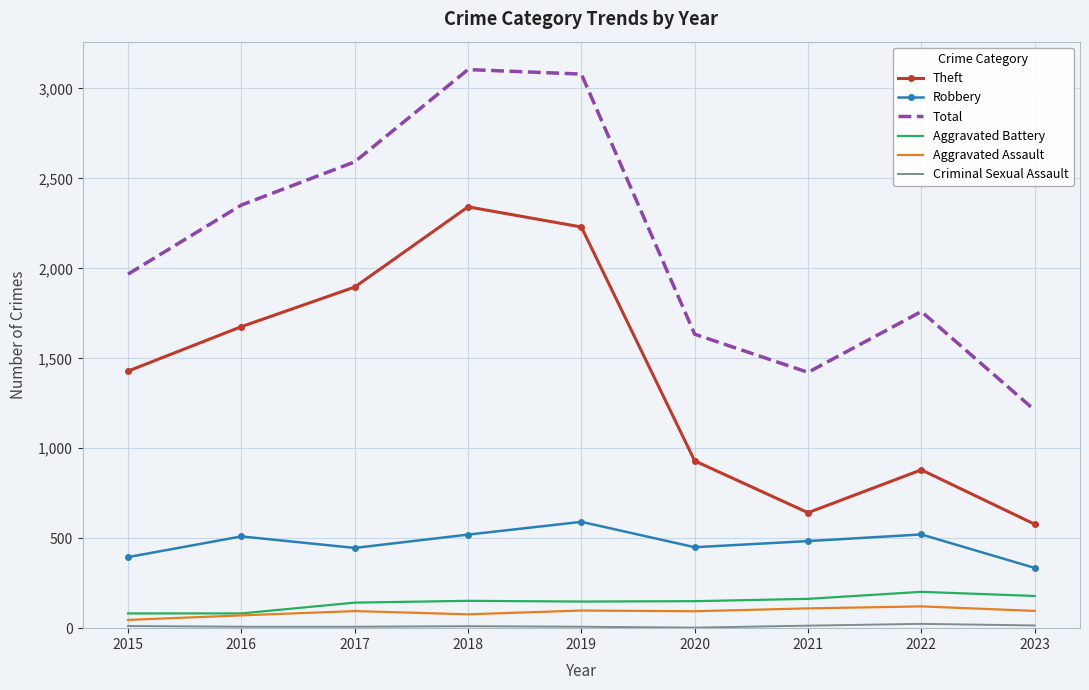

The Aggravated Battery series shows 82 at 2015. True or false?

True